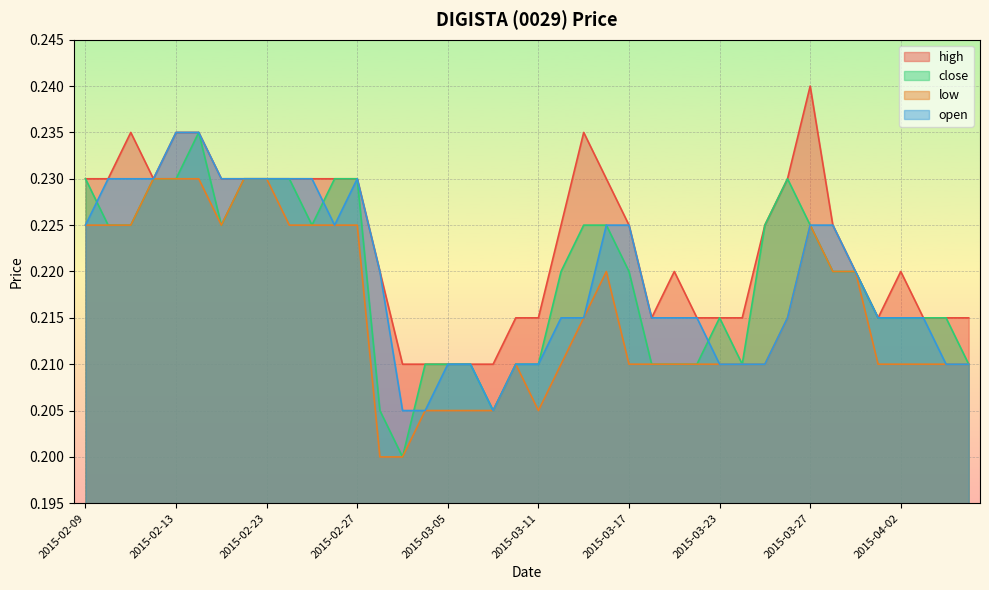

How many interior local peaks does the low series have?

3